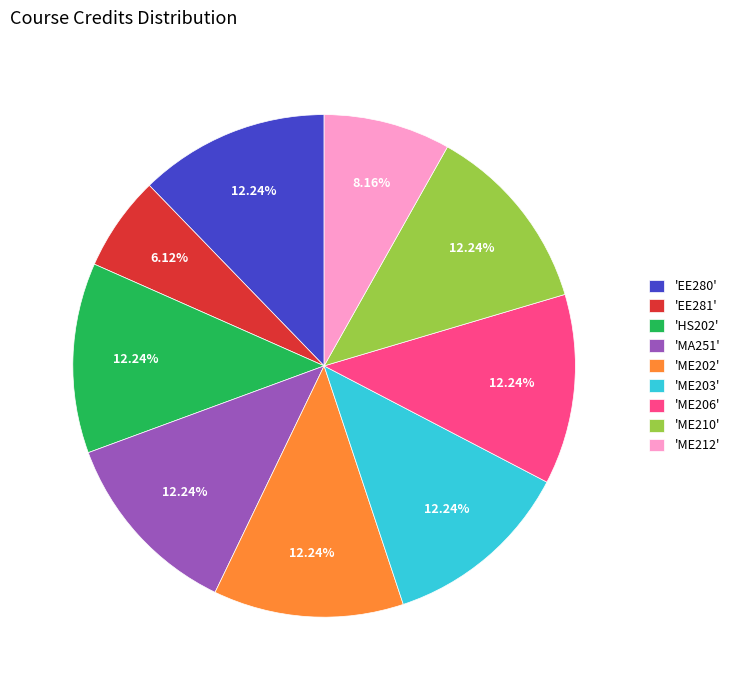

Is there a majority slice in this chart?

No